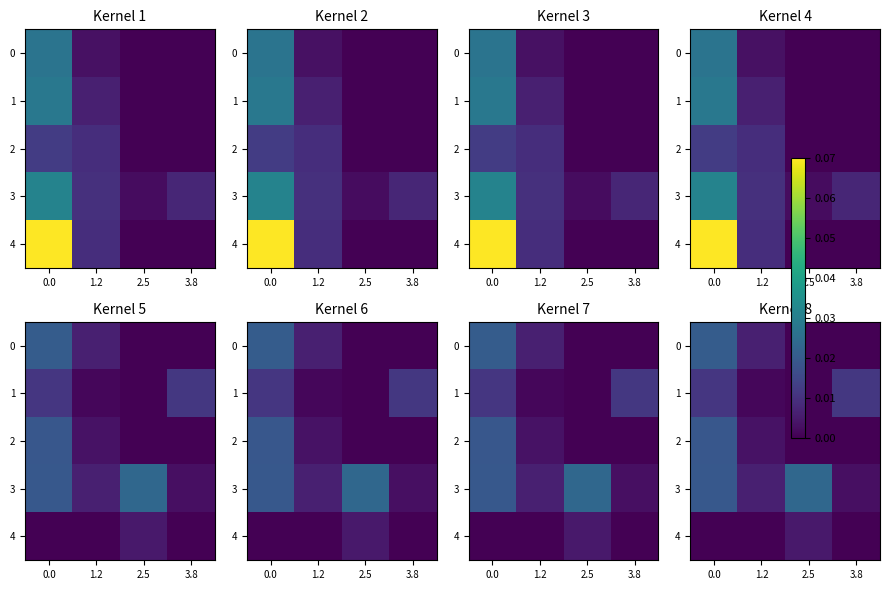

Between 2.5 and 3.8, which series saw the biggest shift?

3